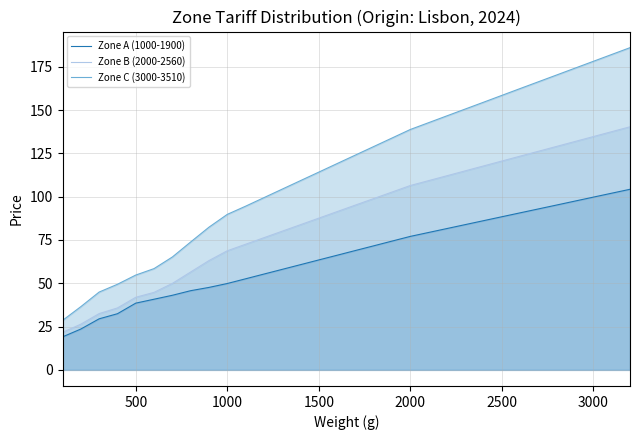

What is the difference between the second highest and second lowest values in the Zone A (1000-1900) series?

76.2